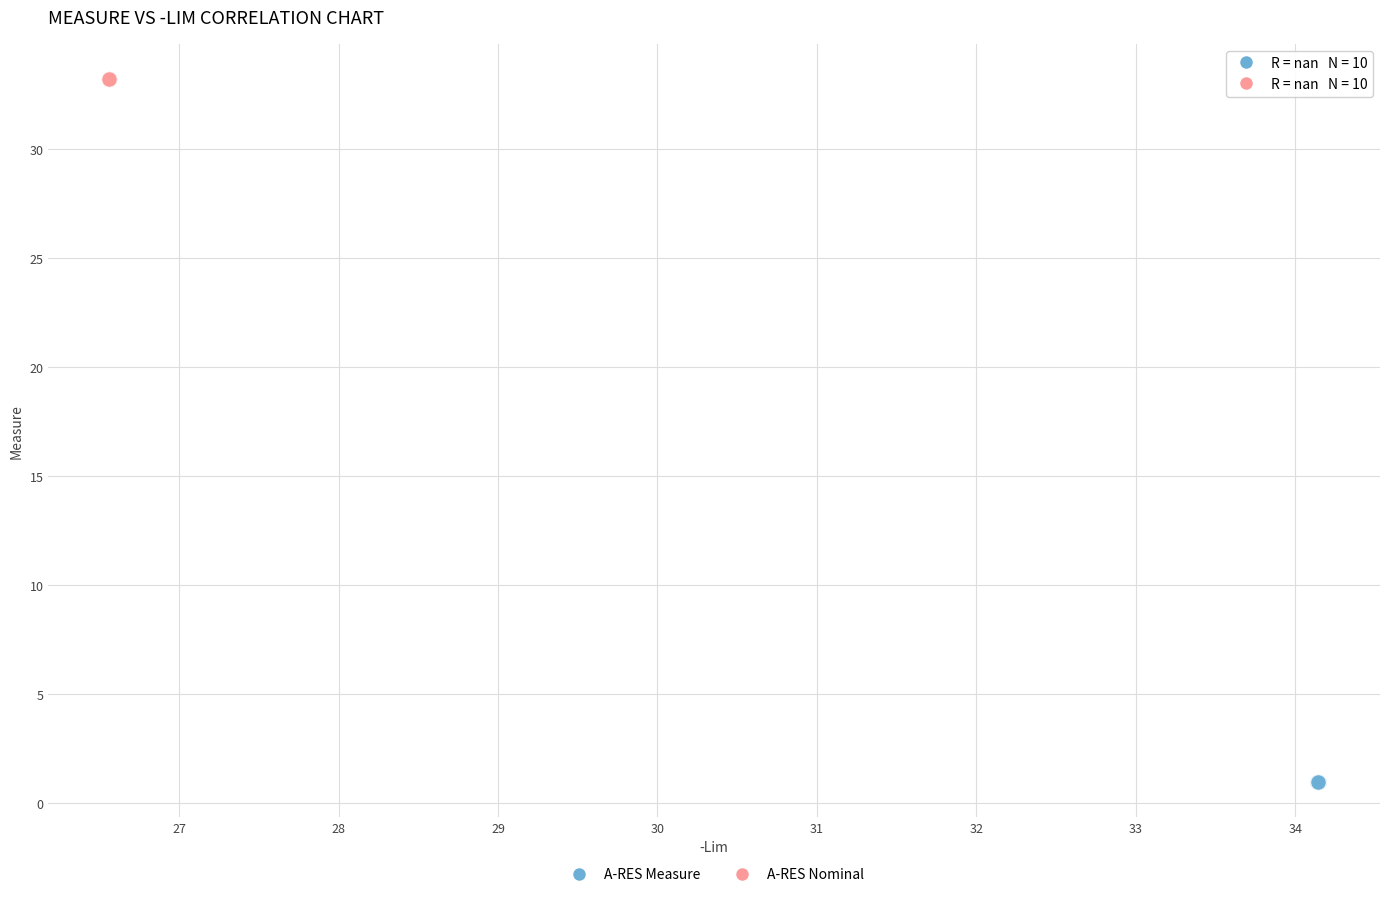

Which series contains the highest Y value?

A-RES Nominal